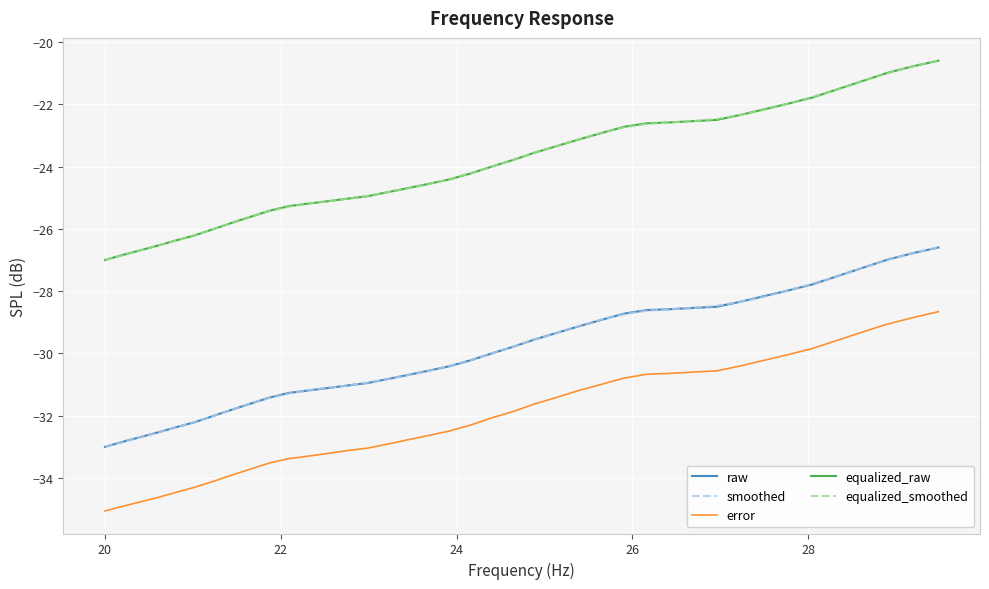

How many lines are shown in the chart?

5